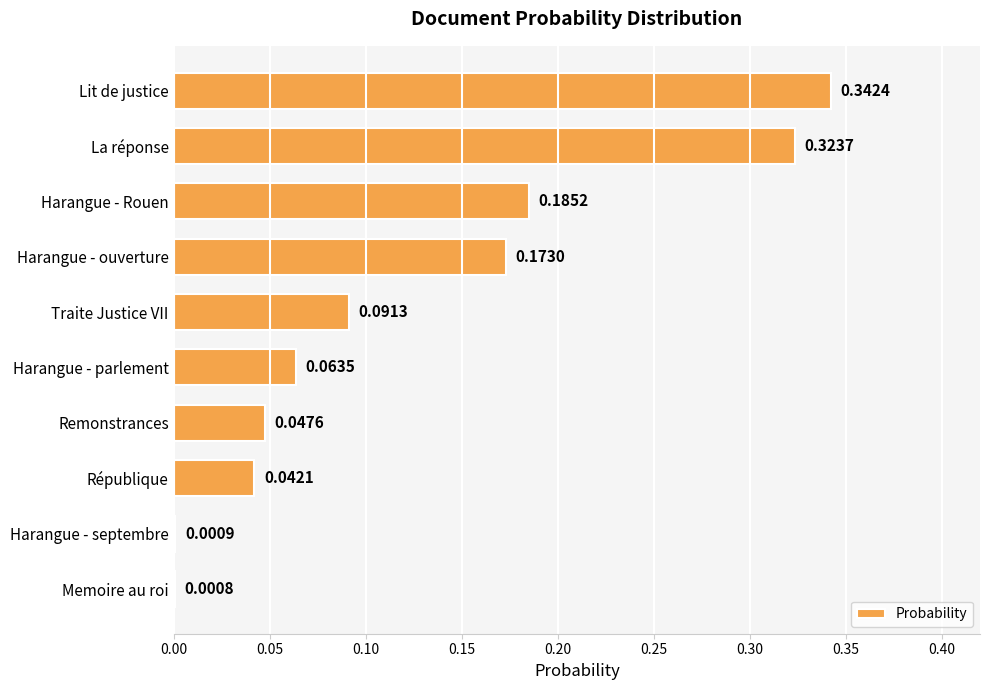

At which label is the value closest to 0?

Memoire au roi